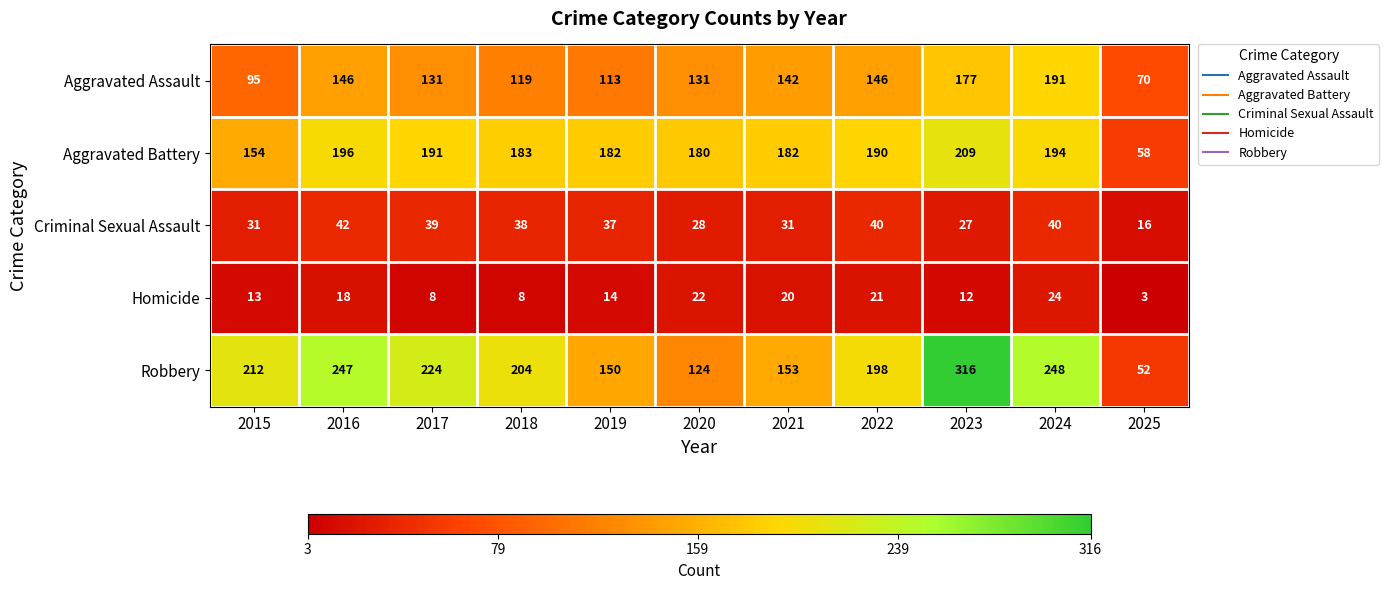

Which category has the lowest value across all series?

2025